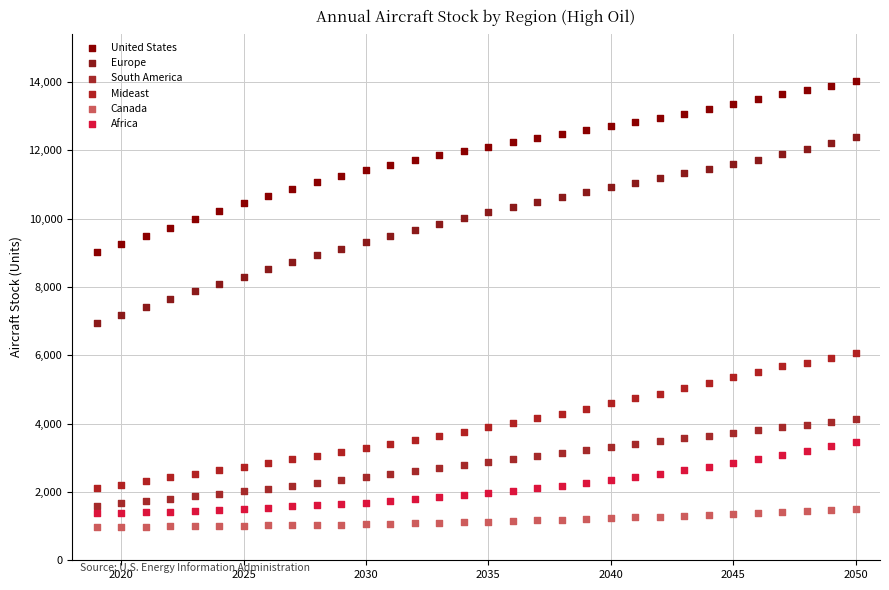

Which series contains the lowest Y value?

Canada